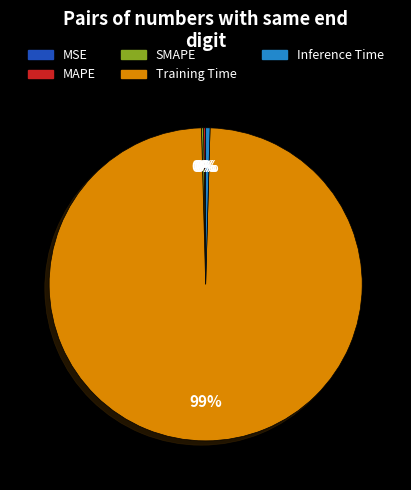

To the nearest percent, what is the average slice percentage?

20%